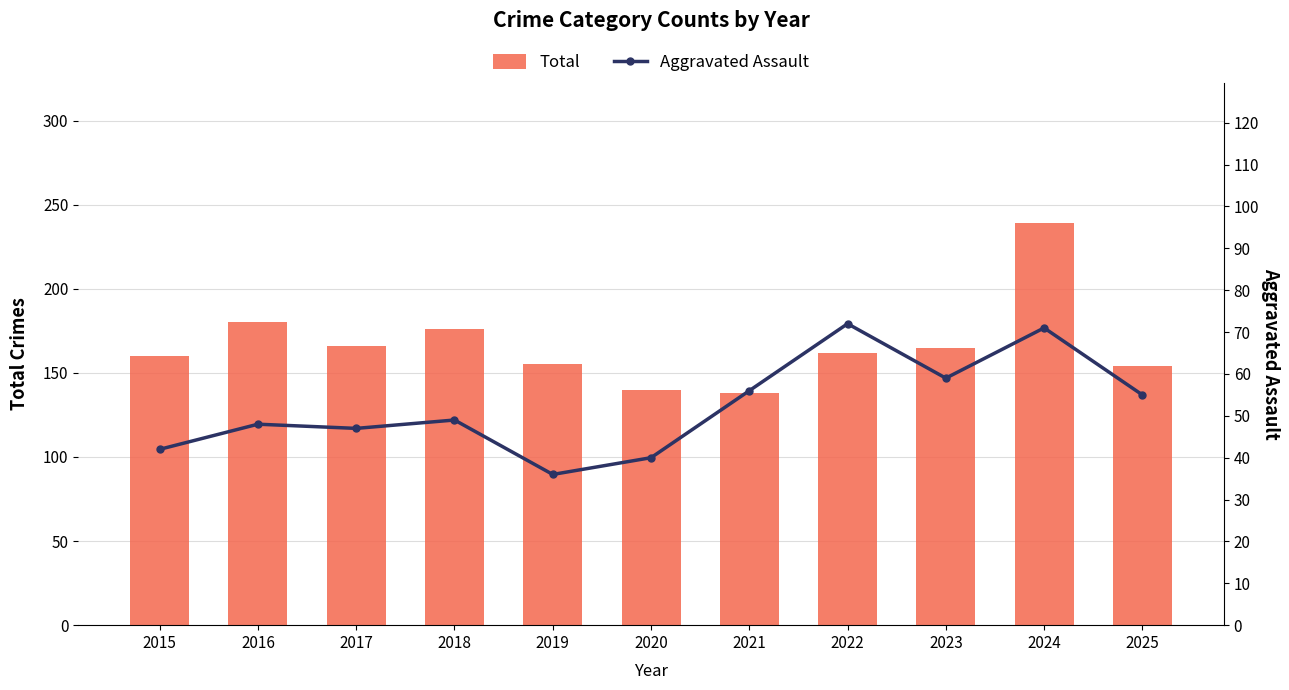

Where is Total nearest to the value 188?

2016